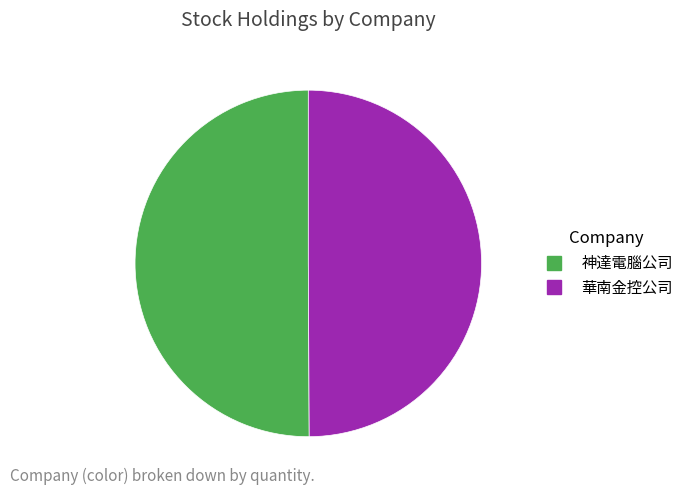

The 神達電腦公司 slice represents 36% of the pie. True or false?

False